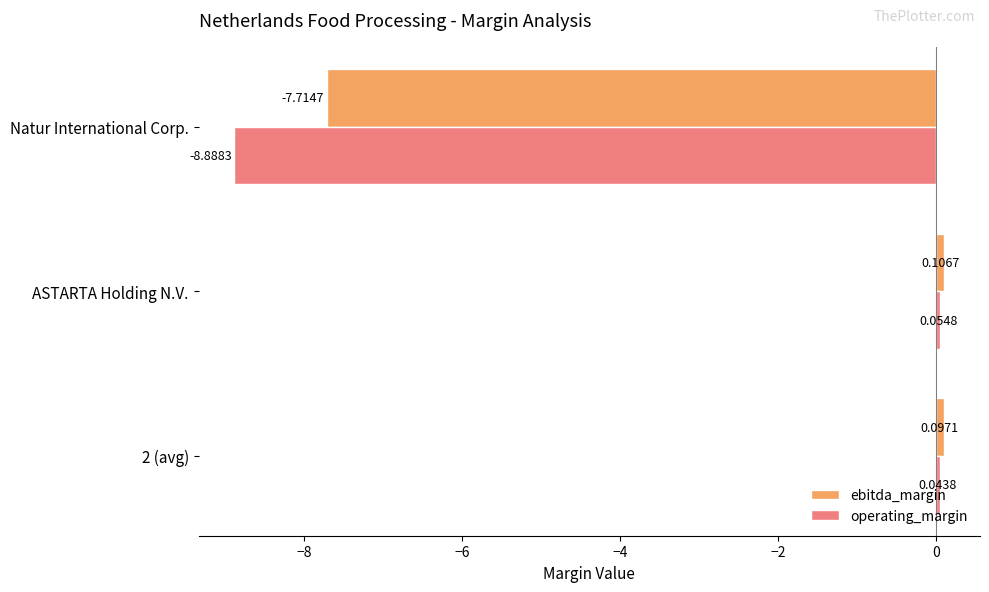

How many positive values does the ebitda_margin series have?

2